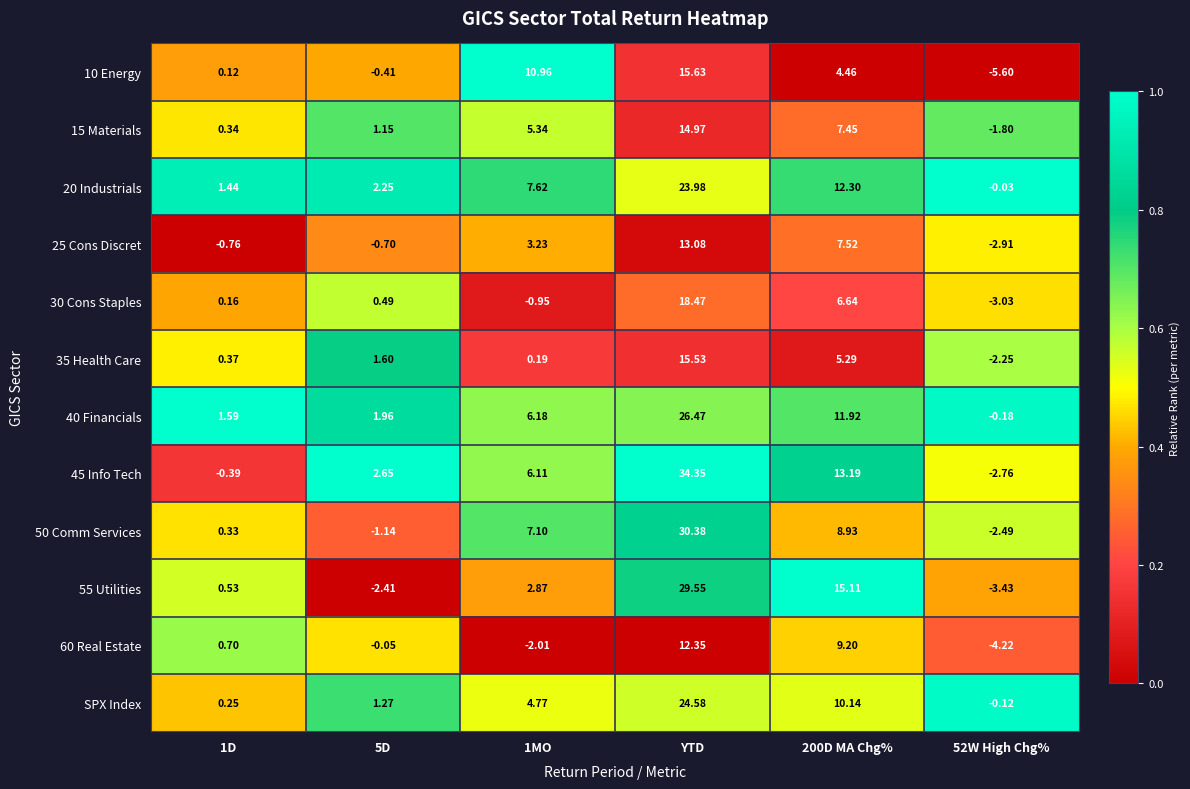

Which series has the largest range (max minus min)?

45 Info Tech